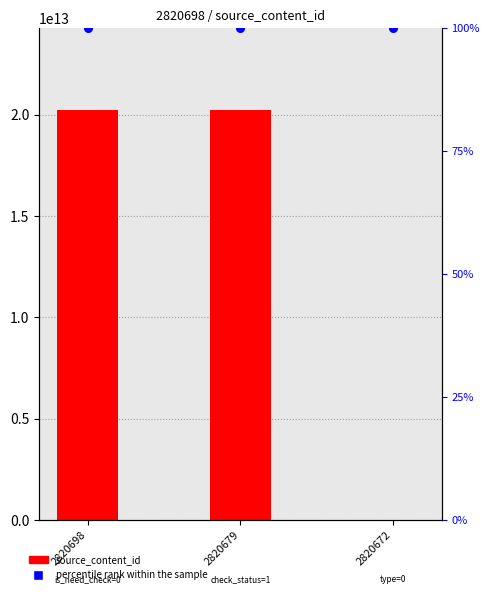

At how many categories does at least one series exceed 1273689130589?

2